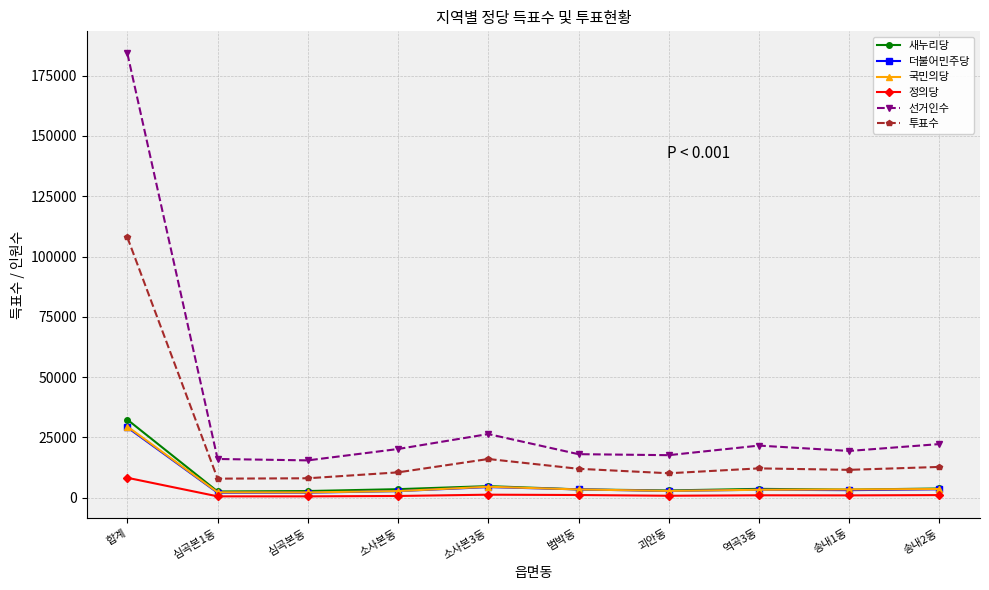

Which series has the largest total across all categories?

선거인수